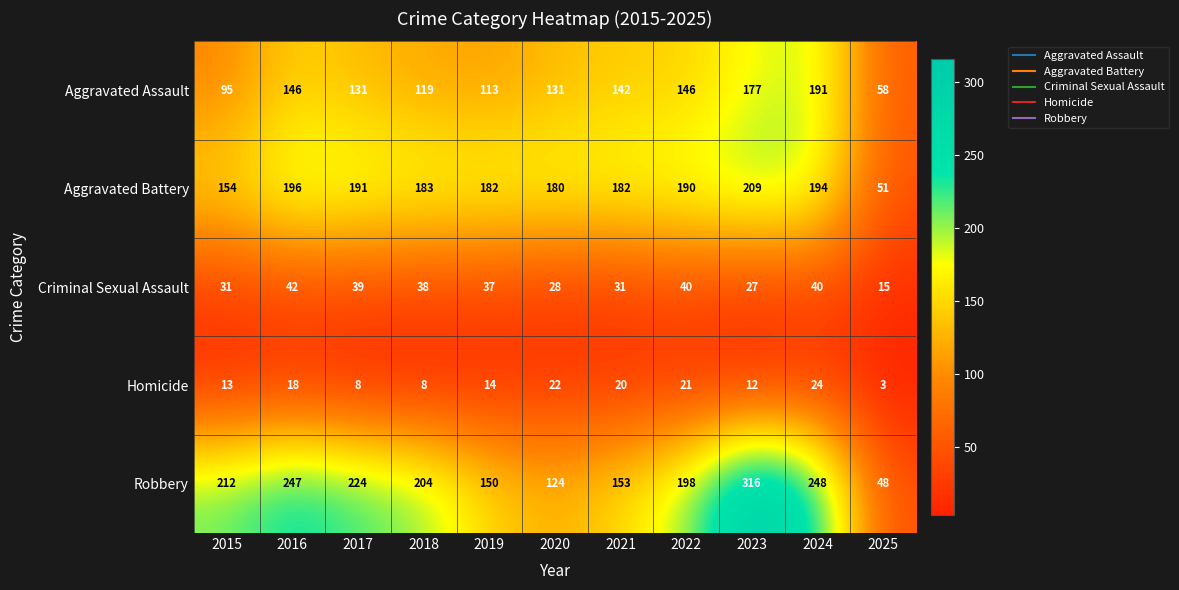

What is the total value across all series at 2025?

175